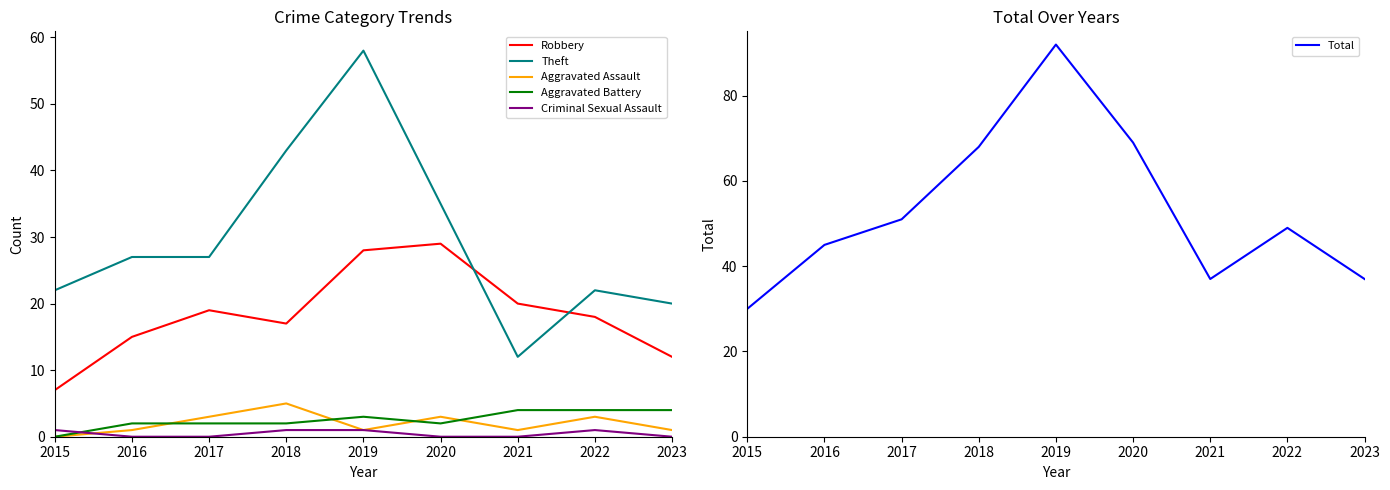

True or false: Theft and Aggravated Assault cross at least once.

False